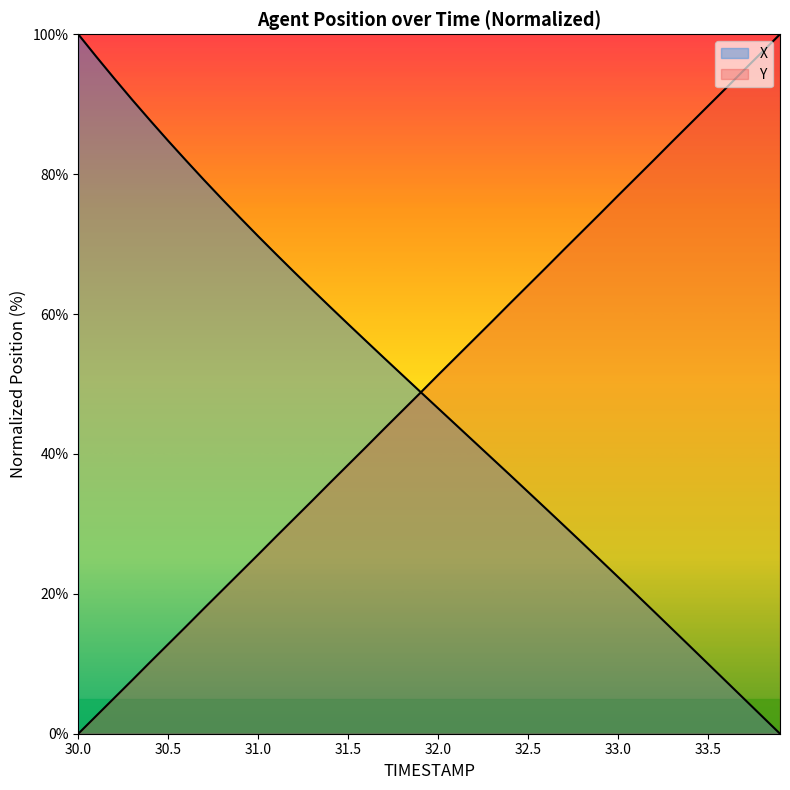

What is the difference between the second highest and second lowest values in the Y series?

94.9